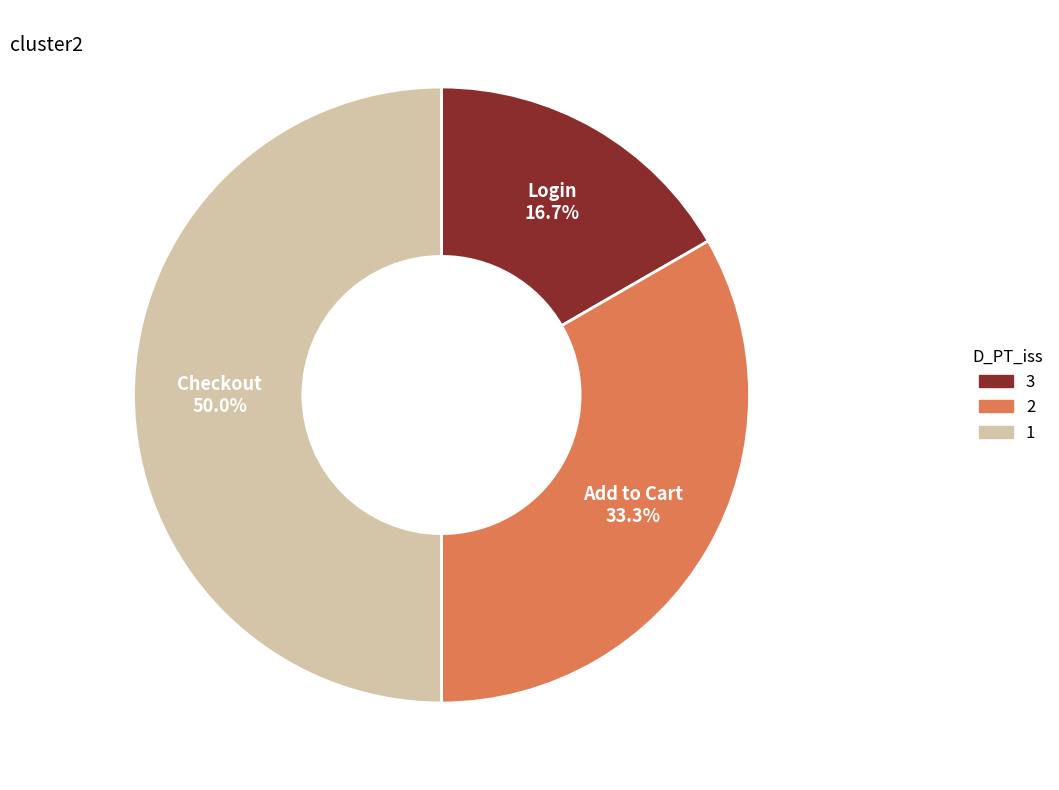

Is the sum of Login and Checkout greater than half?

Yes